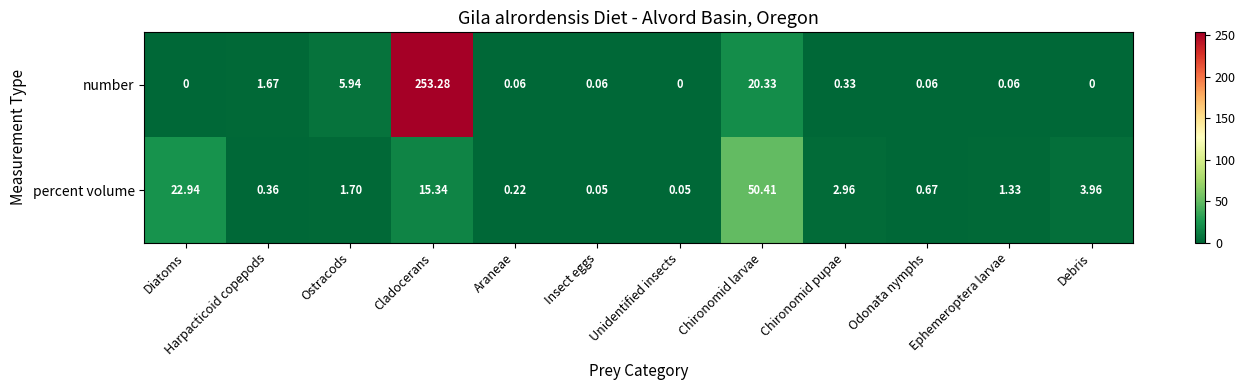

Rank the series at Chironomid larvae from lowest to highest value.

number, percent volume